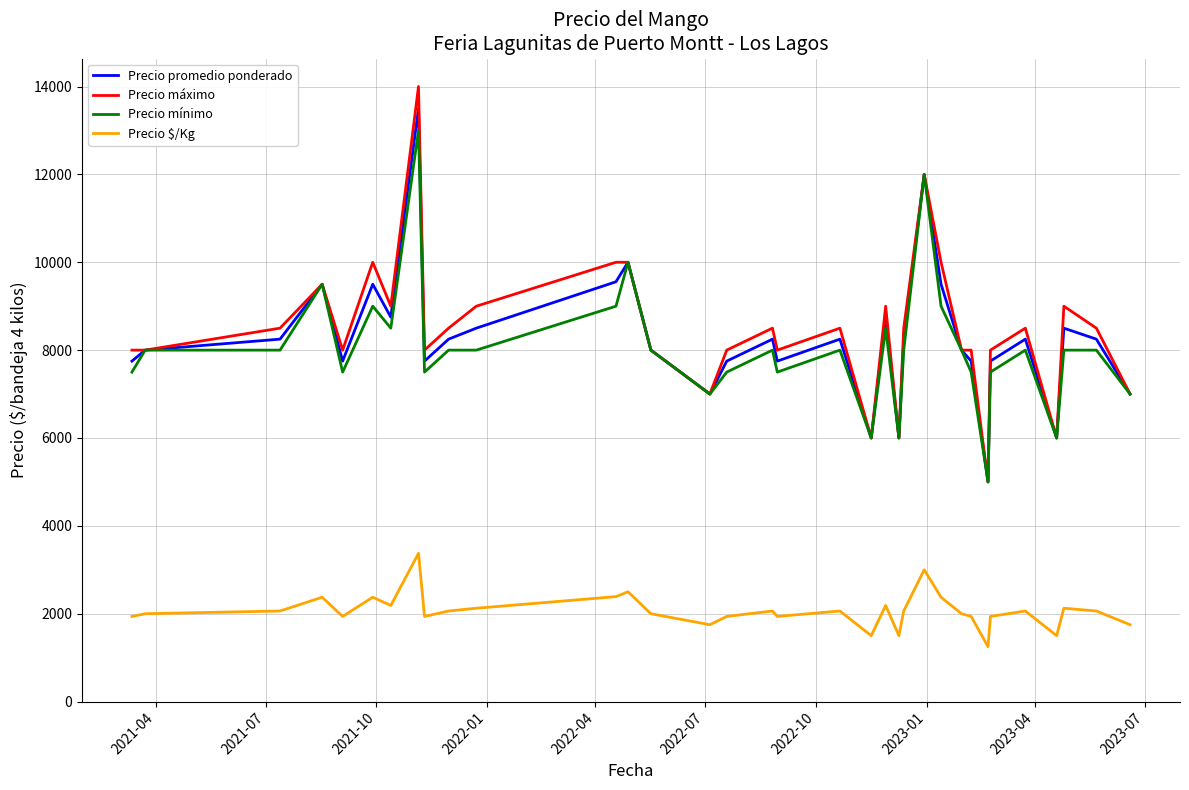

How many series are shown in this chart?

4